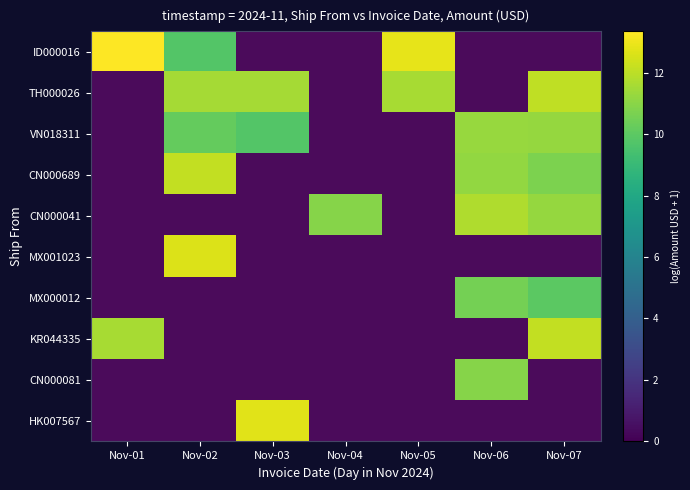

Is it true that MX001023 equals 1.6 at Nov-01?

False